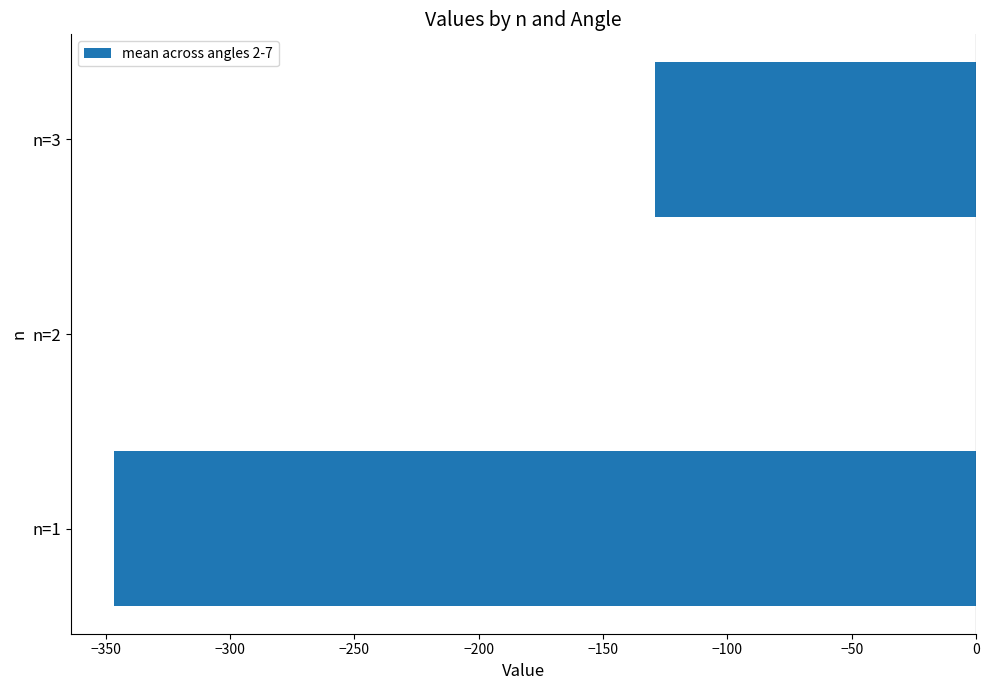

Reading bottom to top, what are all the values shown in this chart?

n=1=-346.6	n=2=0.0	n=3=-129.1